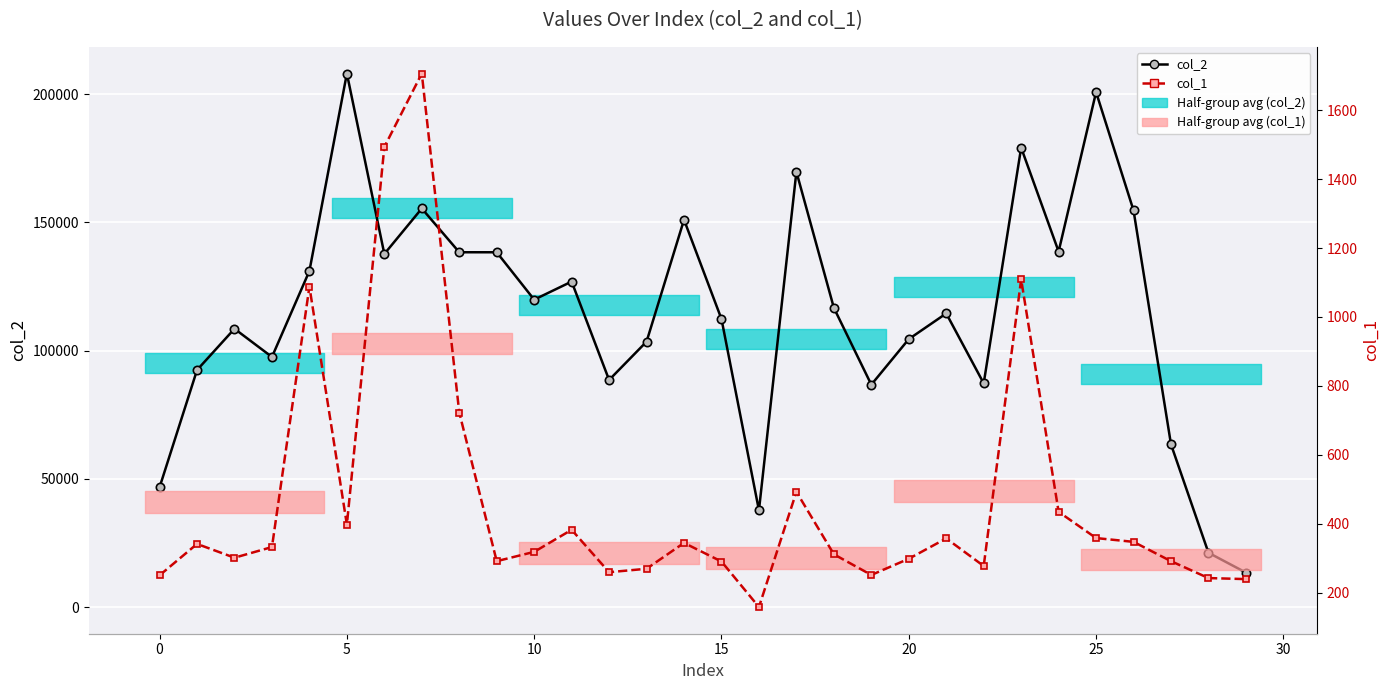

What is the difference between the highest and lowest values at 28?

20927